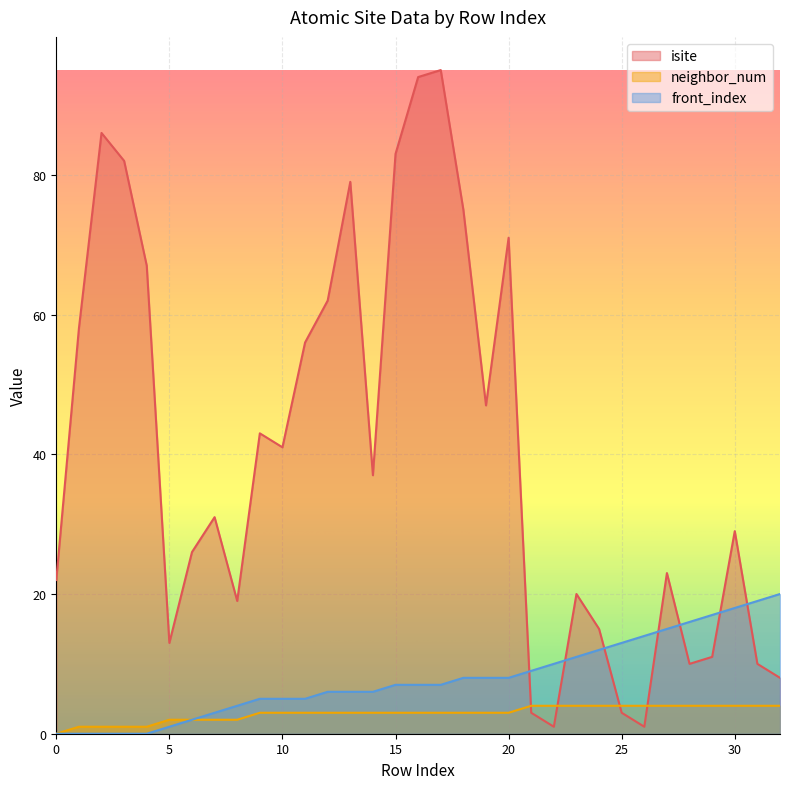

Is it true that isite equals 1 at 22?

True